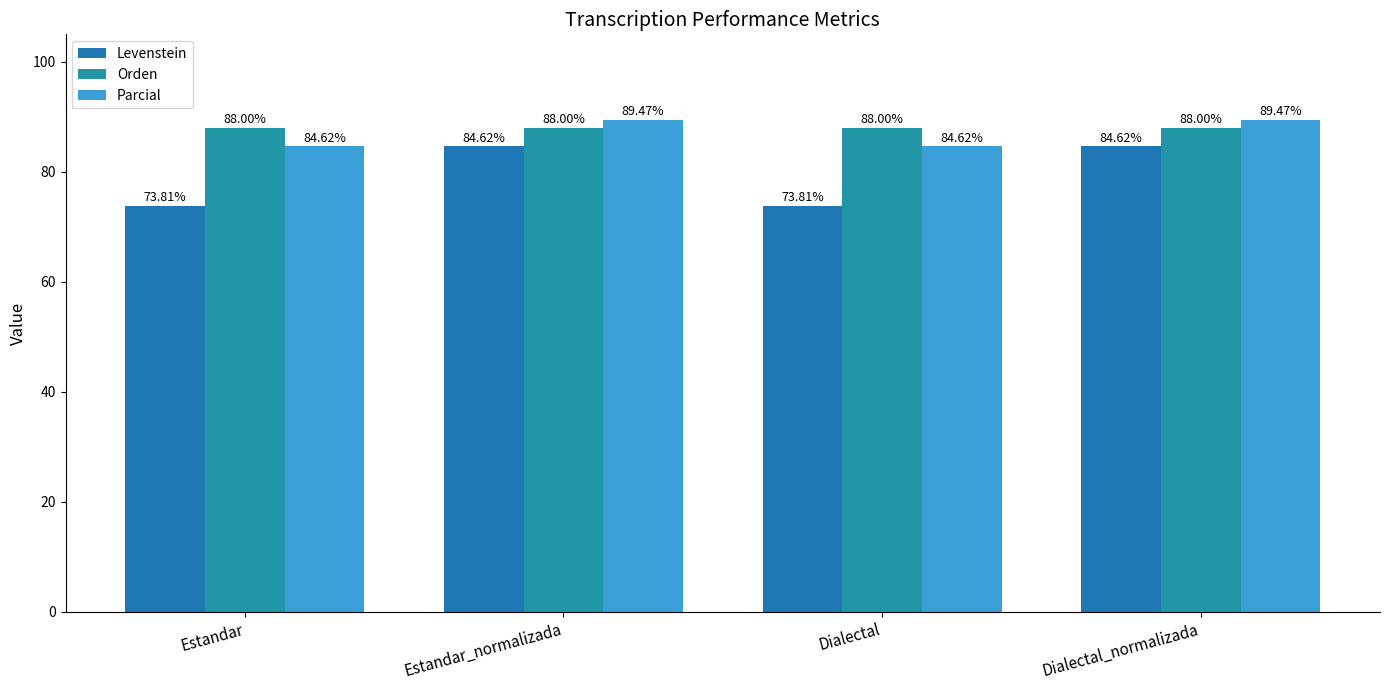

How many categories are shown in the chart?

4